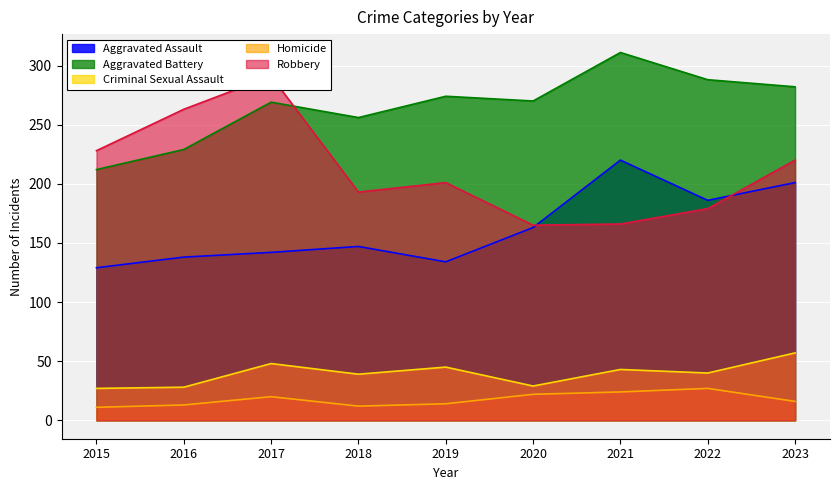

What is the difference between the second highest and minimum values in the Robbery series?

98